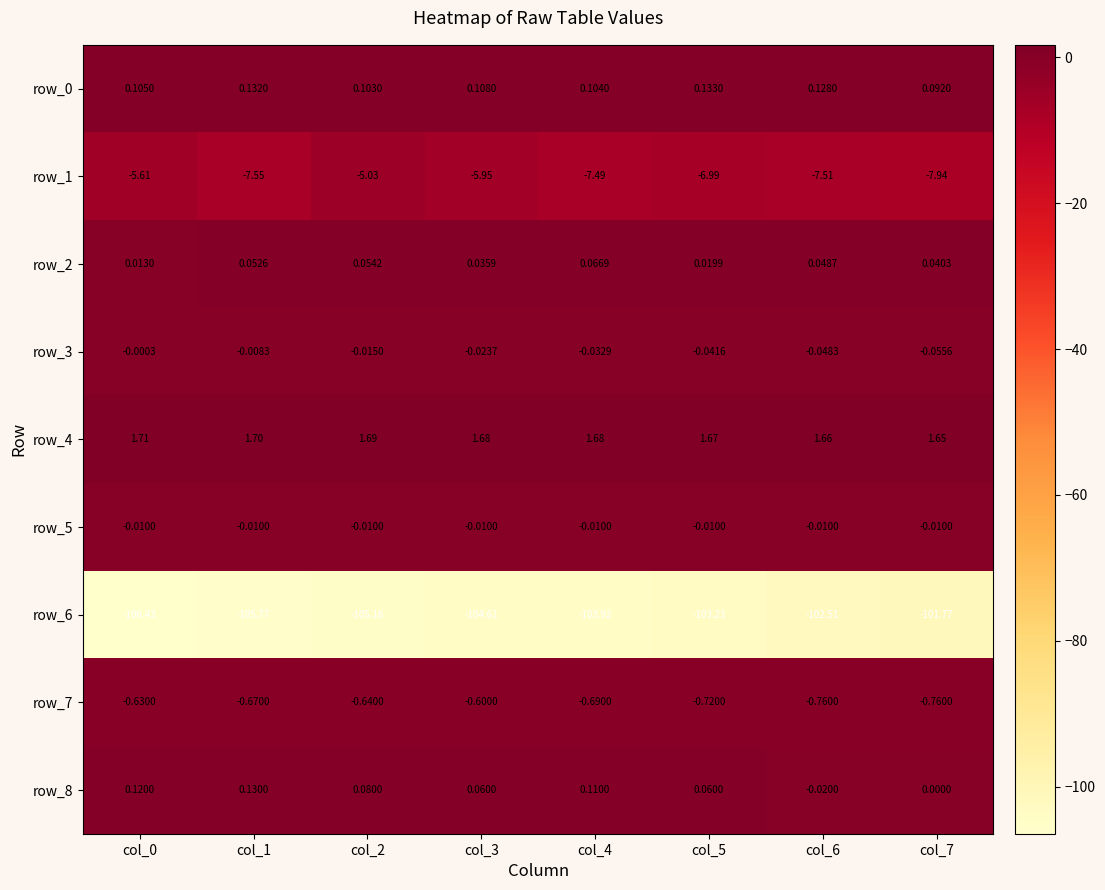

Count the number of data series in this chart.

9